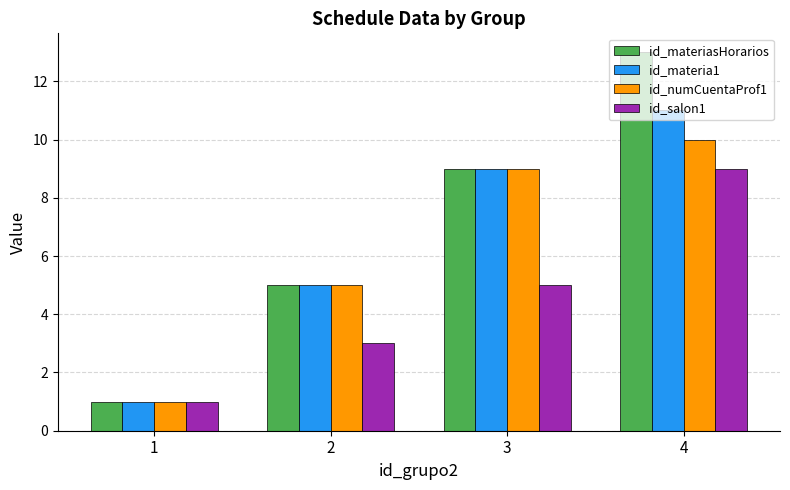

What is the value of the id_numCuentaProf1 bar at the 1st from the left?

1